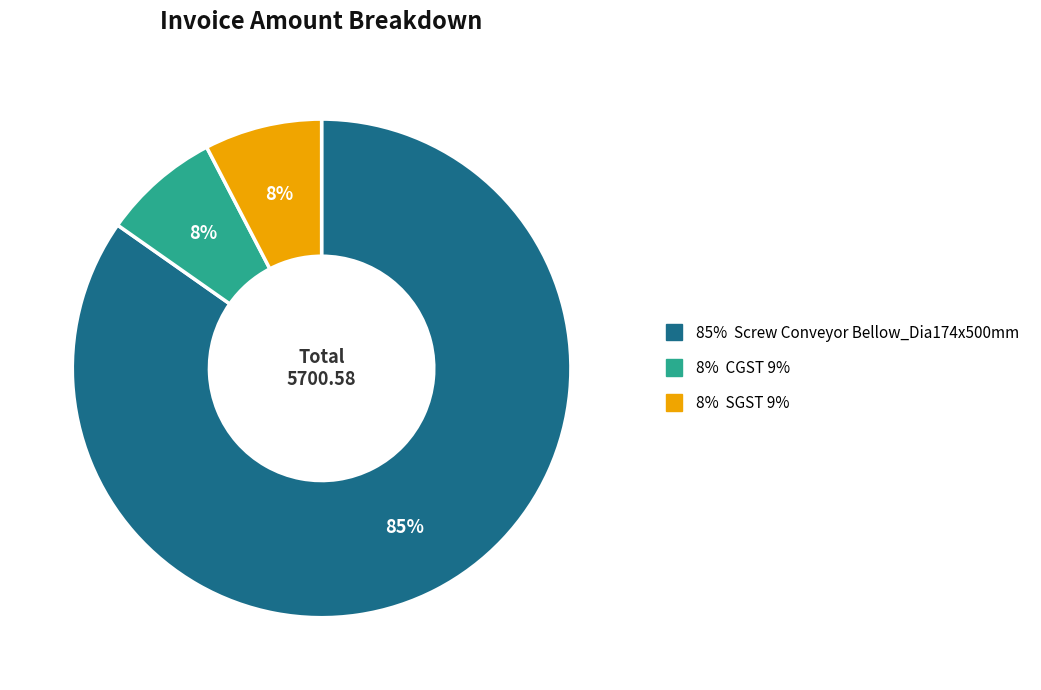

Is there a majority slice in this chart?

Yes